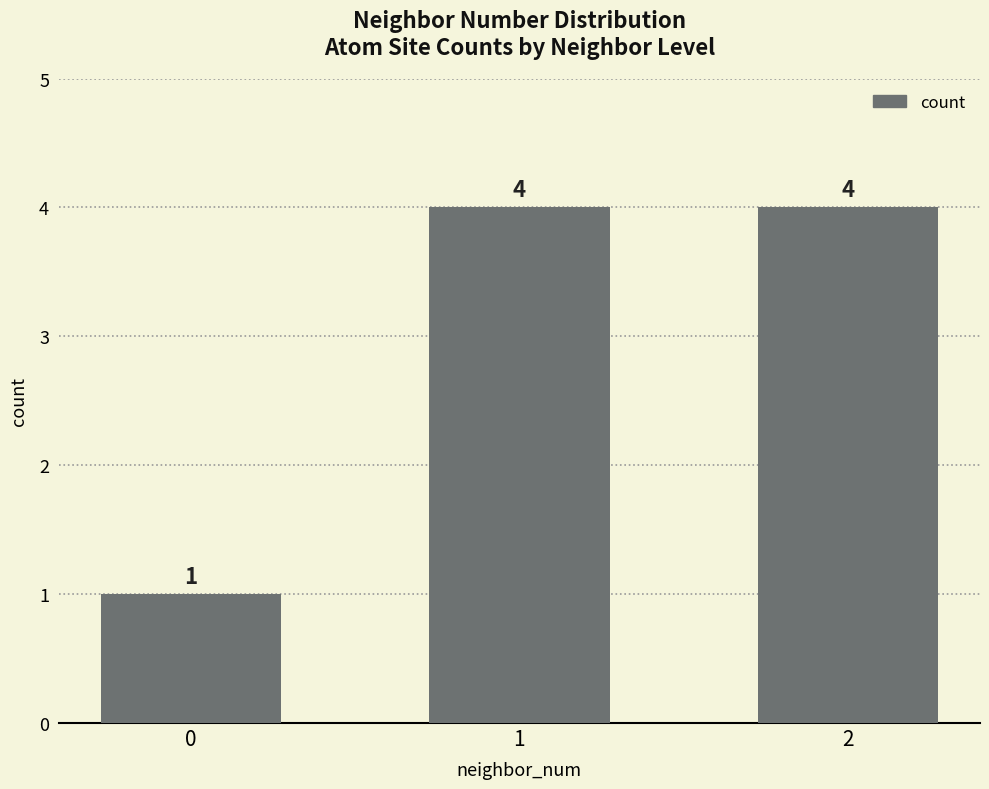

What is the sum of the values at 2 and 1?

8